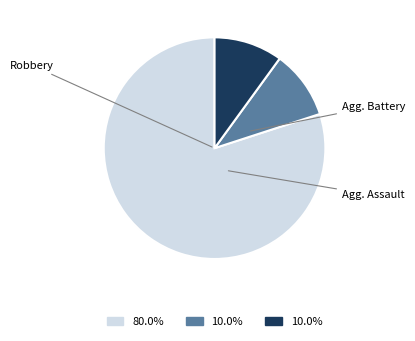

Does any single category account for the majority?

Yes